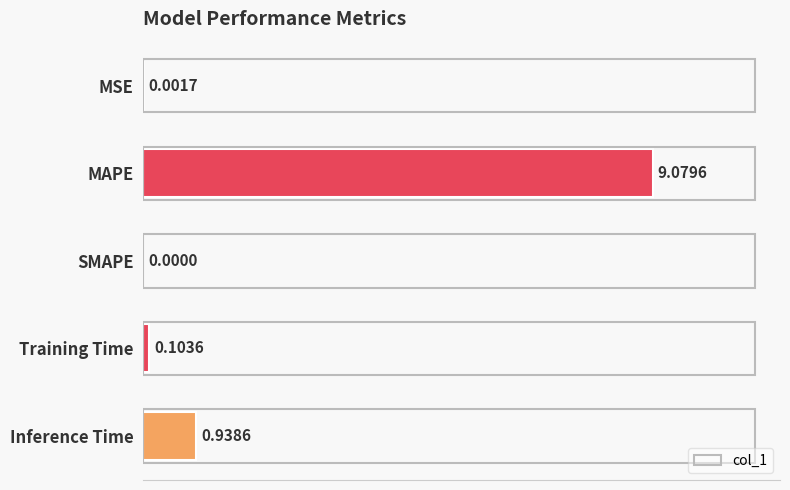

Between SMAPE and Inference Time, which is larger?

Inference Time